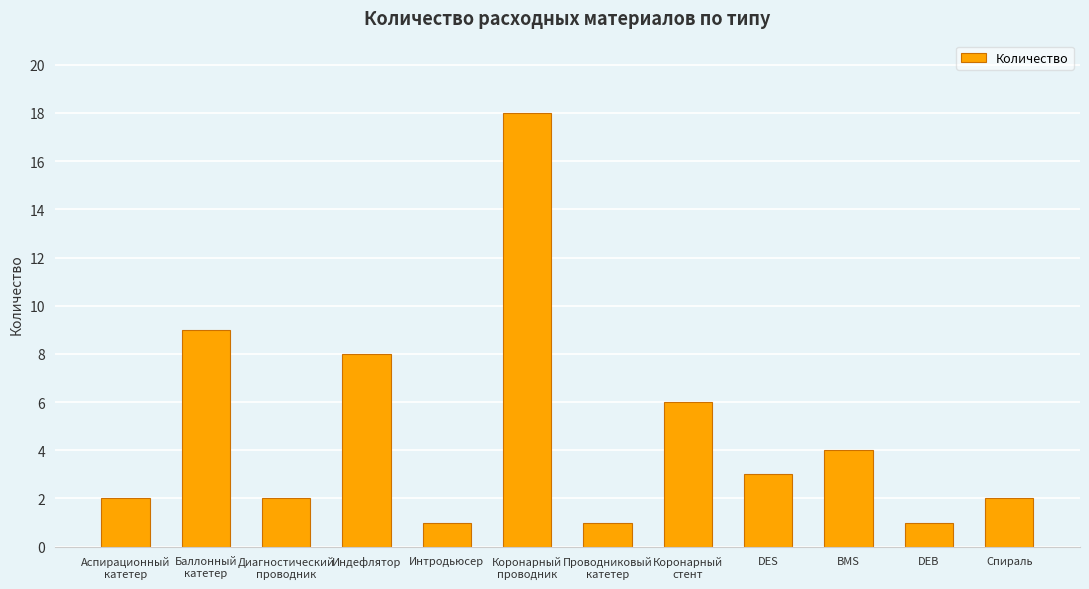

What is the sum of all values?

57